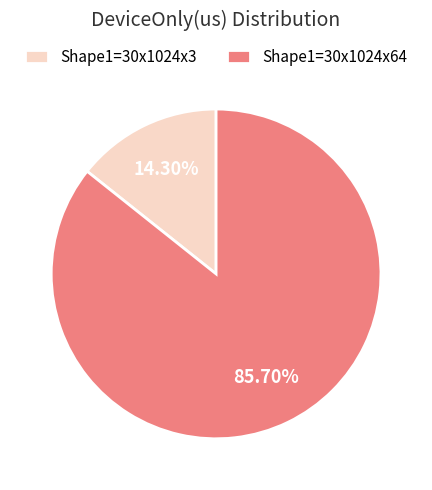

What is the largest slice in the pie chart?

Shape1=30x1024x64